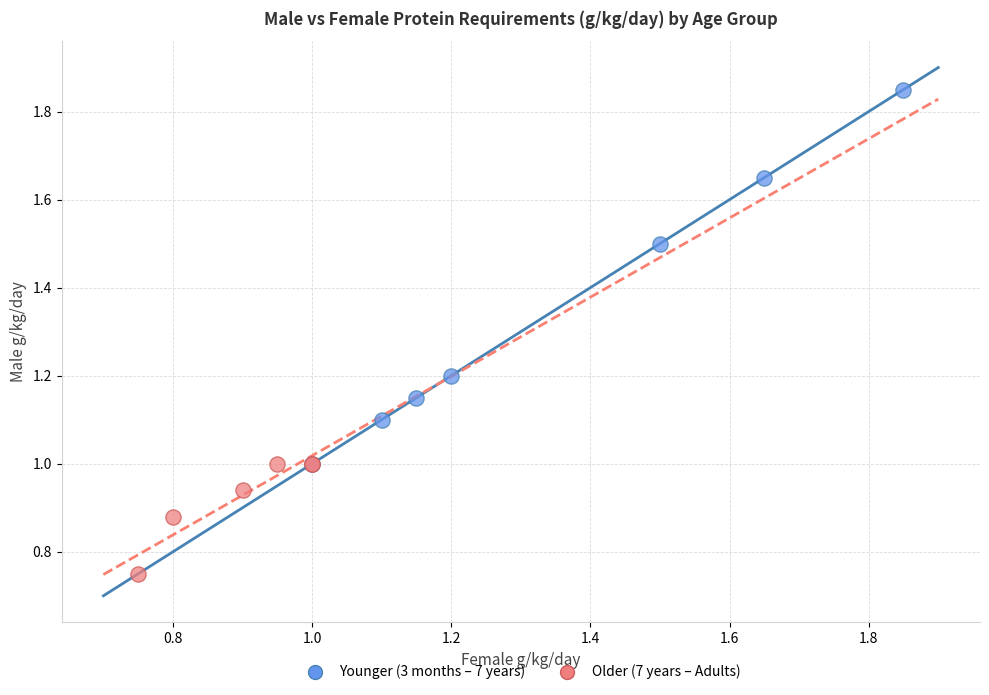

What are all the series names shown in the legend?

Younger (3 months – 7 years), Older (7 years – Adults)